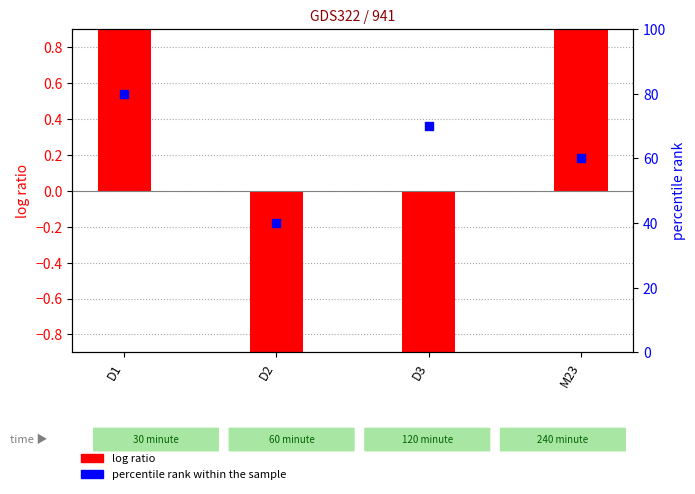

Which series has the largest total across all categories?

percentile rank within the sample